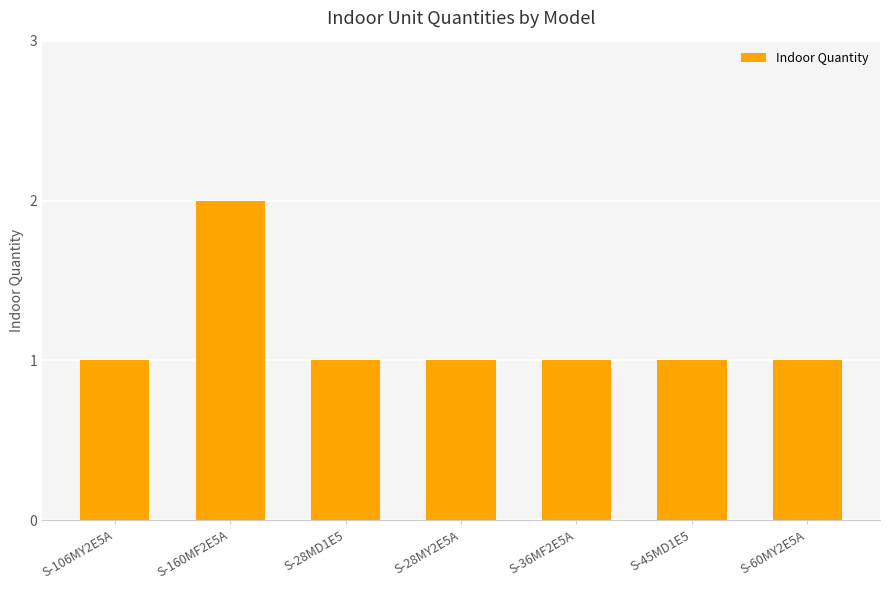

What is the label of the 1st bar from the left?

S-106MY2E5A